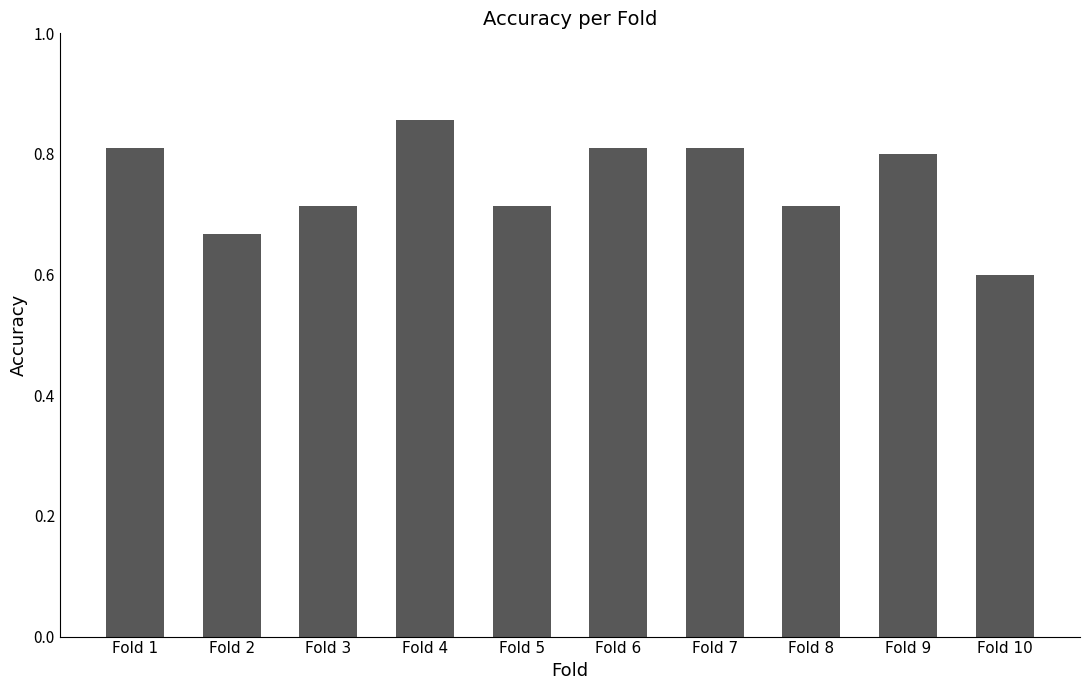

The chart shows a value of 0.8 at Fold 7. True or false?

True